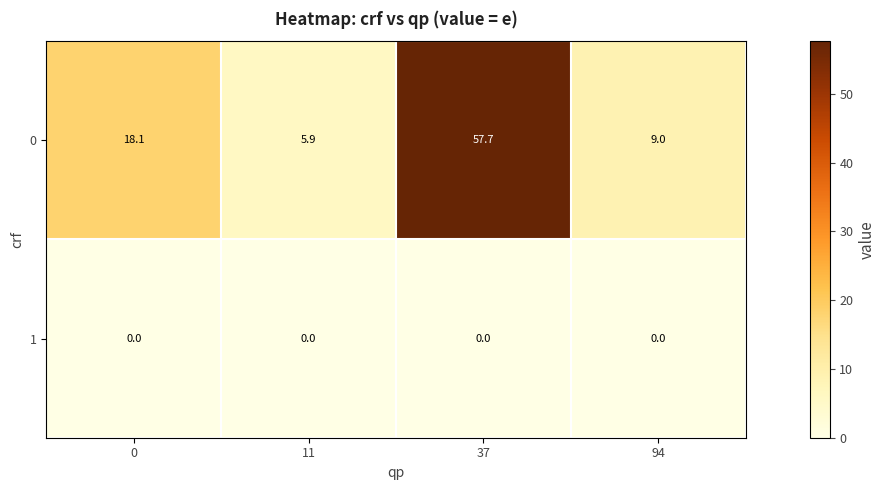

Rank the categories by 0 value from lowest to highest.

11, 94, 0, 37